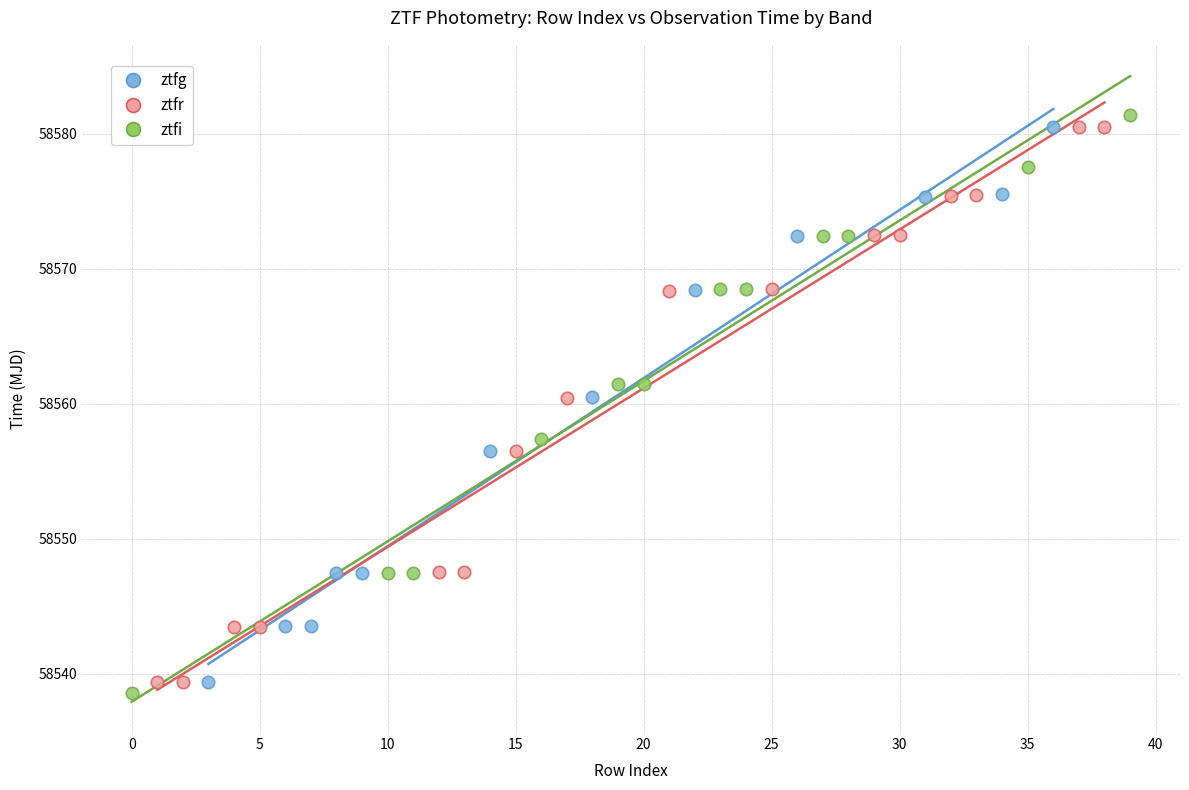

What are all the series names shown in the legend?

ztfg, ztfr, ztfi